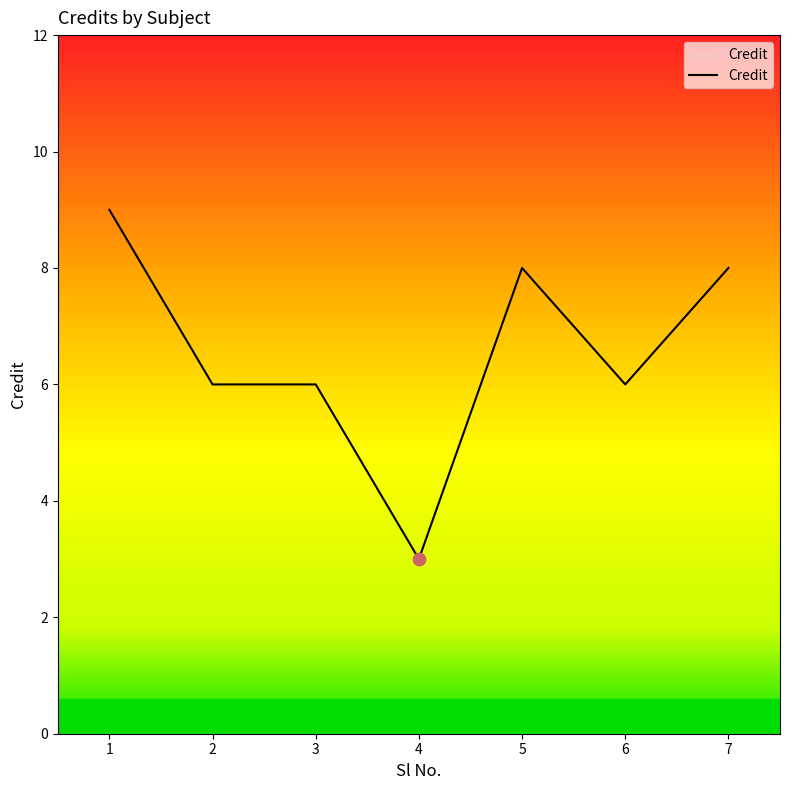

Approximately how many times larger is the value at 3 compared to 4?

2.0